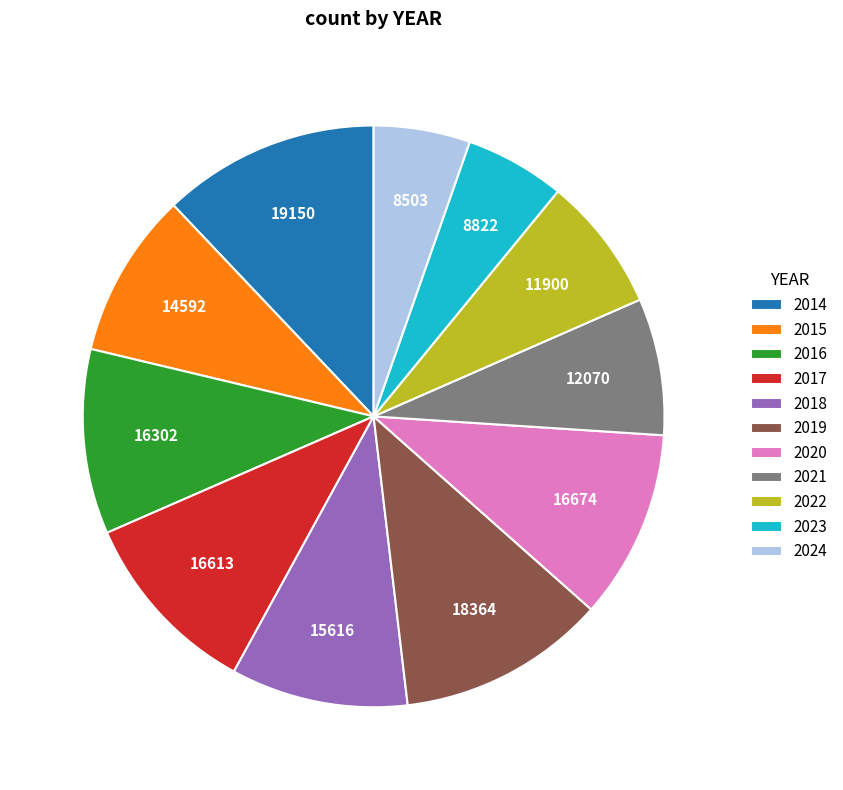

Does any single category account for the majority?

No